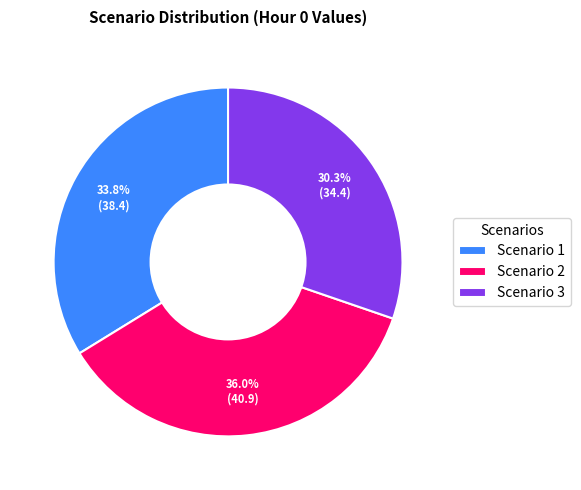

Do Scenario 3 and Scenario 2 together represent more than half of the pie?

Yes